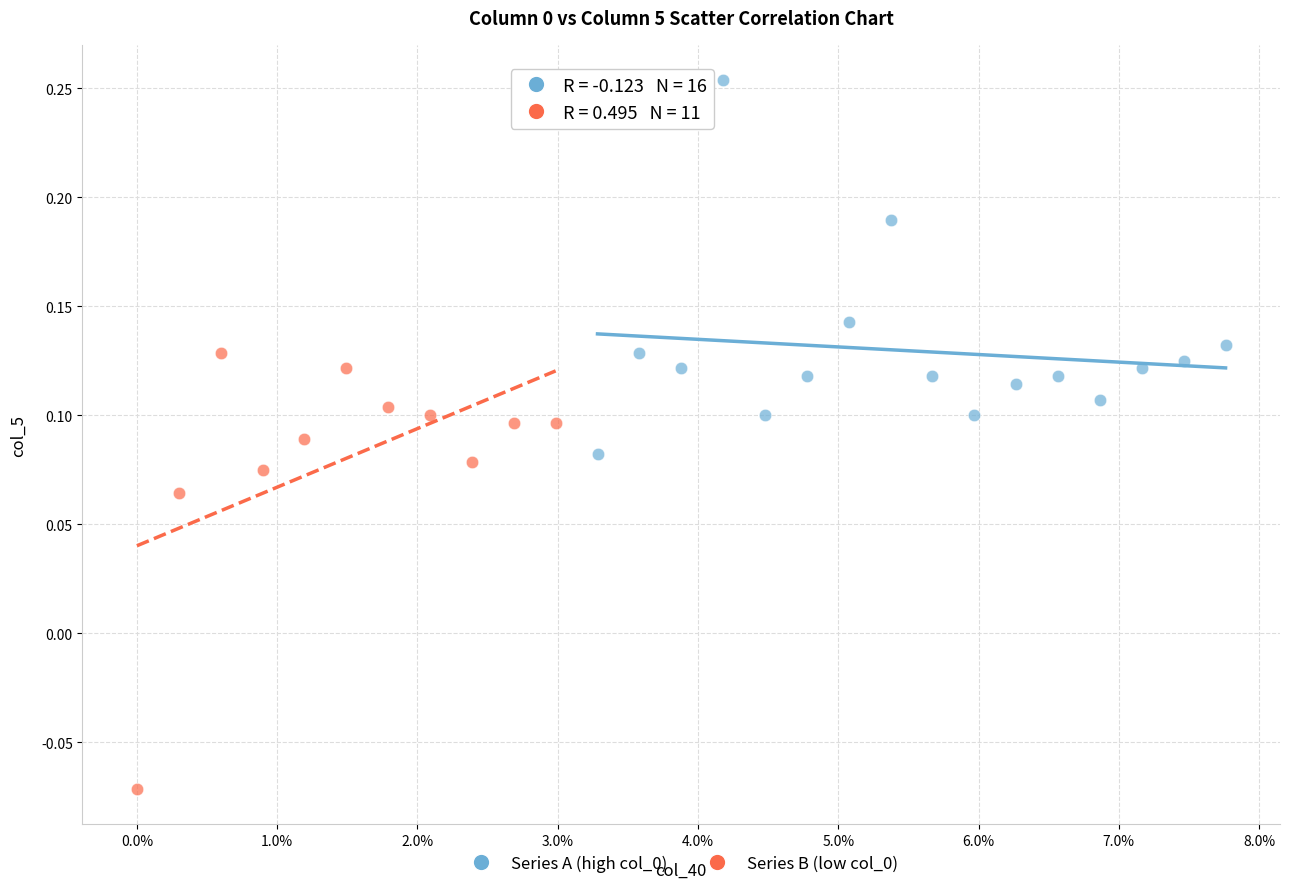

What are all the series names shown in the legend?

Series A (high col_0), Series B (low col_0)